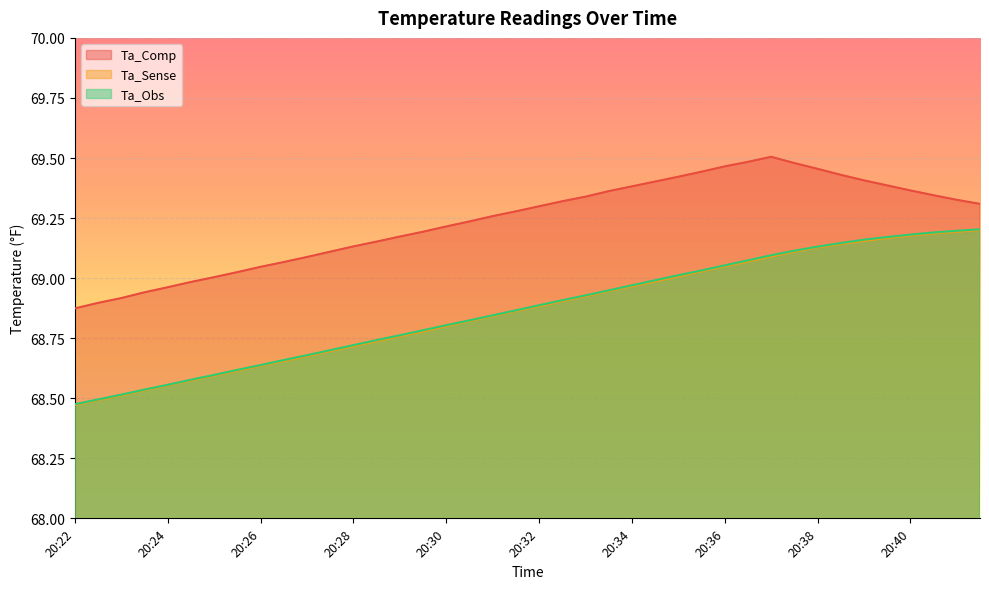

What is the value of the Ta_Sense point at the 9th from the left?

68.6